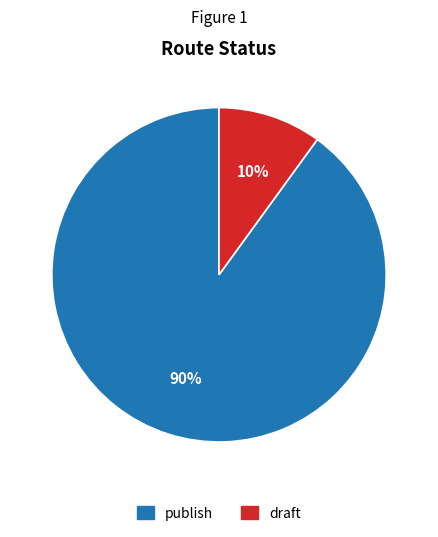

True or false: publish accounts for 90% of the total.

True